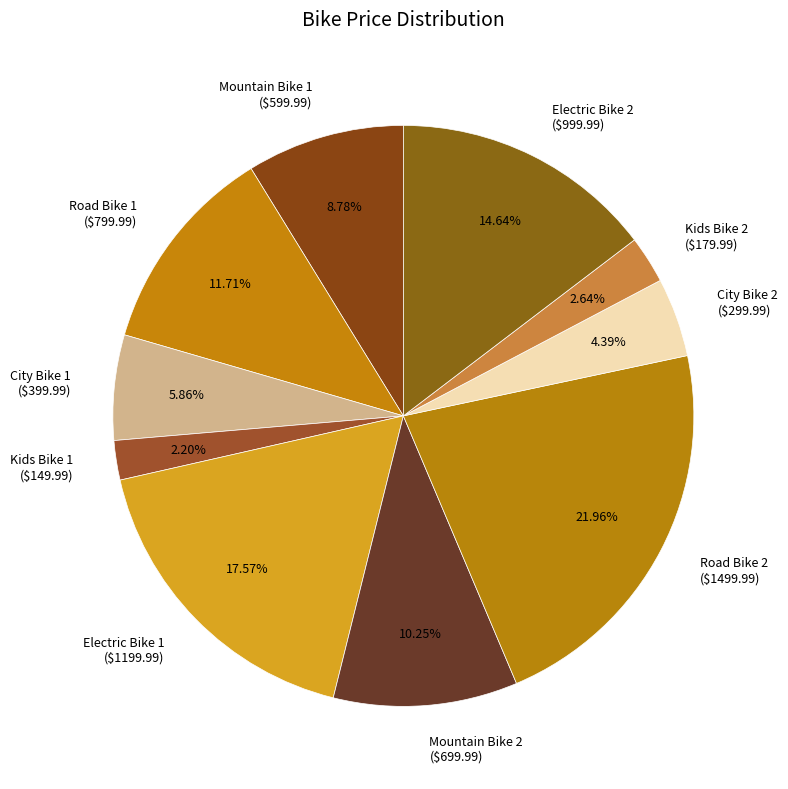

Is City Bike 1 ($399.99) the majority of the pie?

No